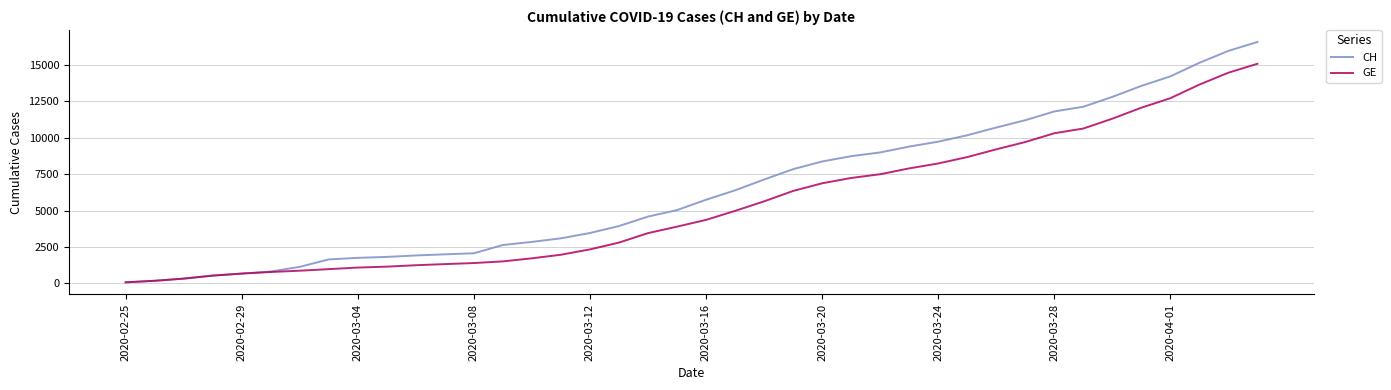

What is the maximum value shown in the chart?

16574